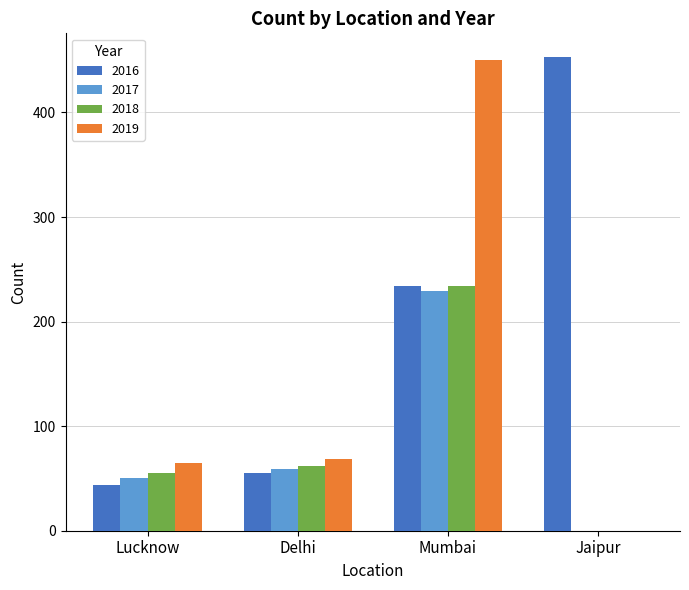

At which label is 2016 closest to 248?

Mumbai